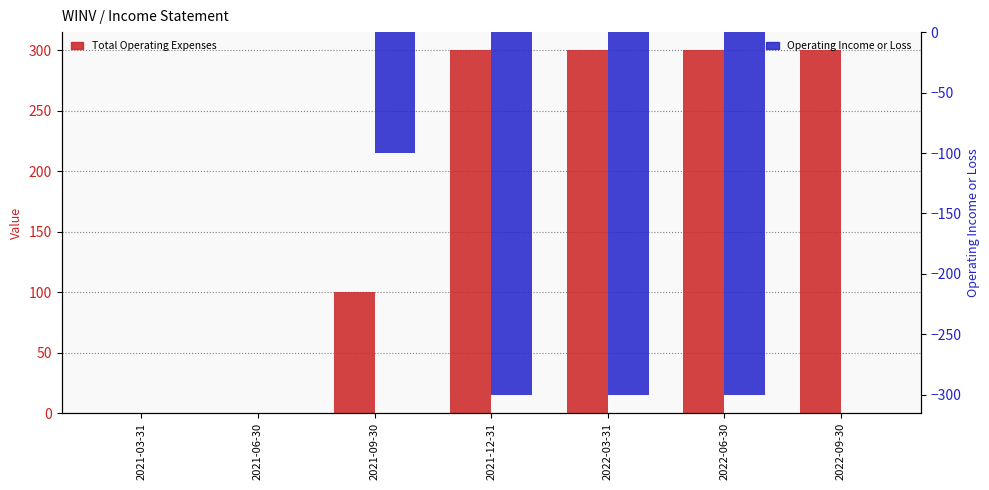

What is the label of the 1st bar from the left?

2021-03-31